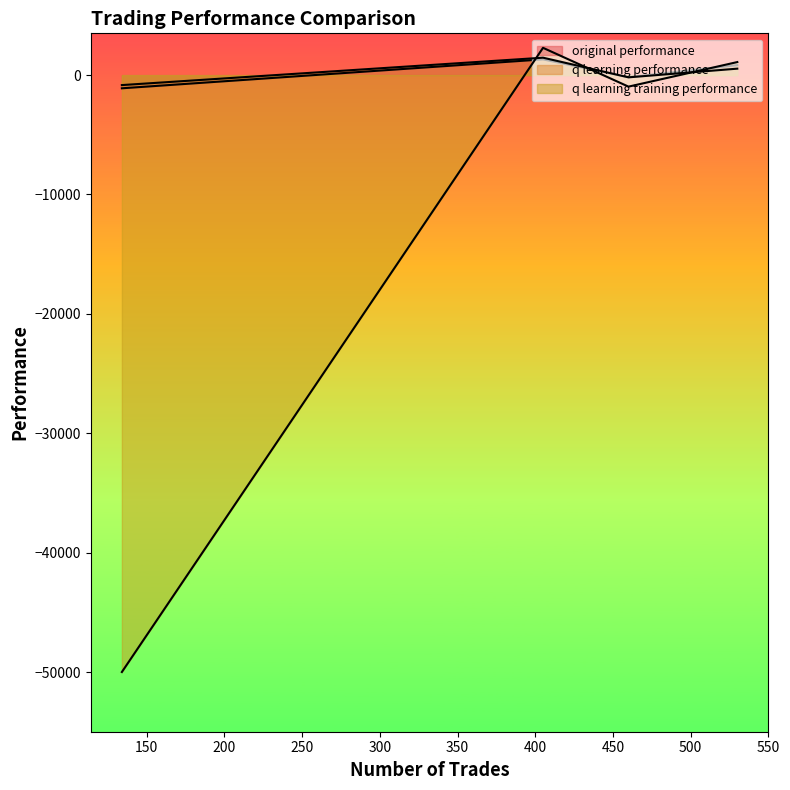

How many lines are shown in the chart?

3